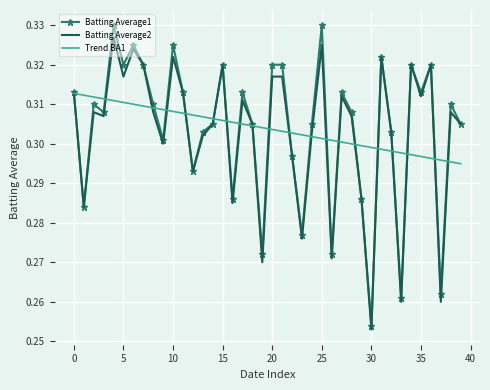

Which series has the widest spread of values?

Batting Average1